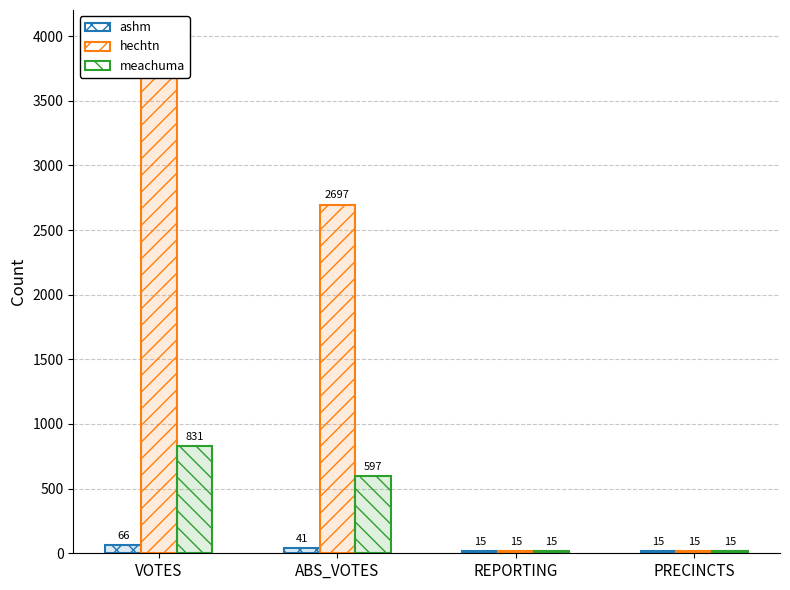

Between ABS_VOTES and VOTES, which is larger?

VOTES